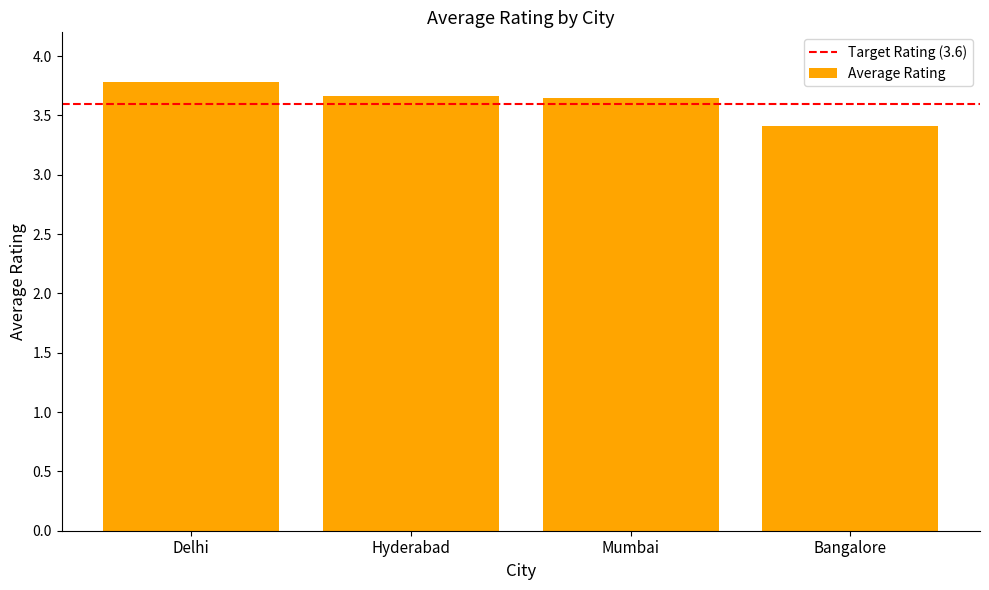

What value does the data have at Bangalore?

3.4